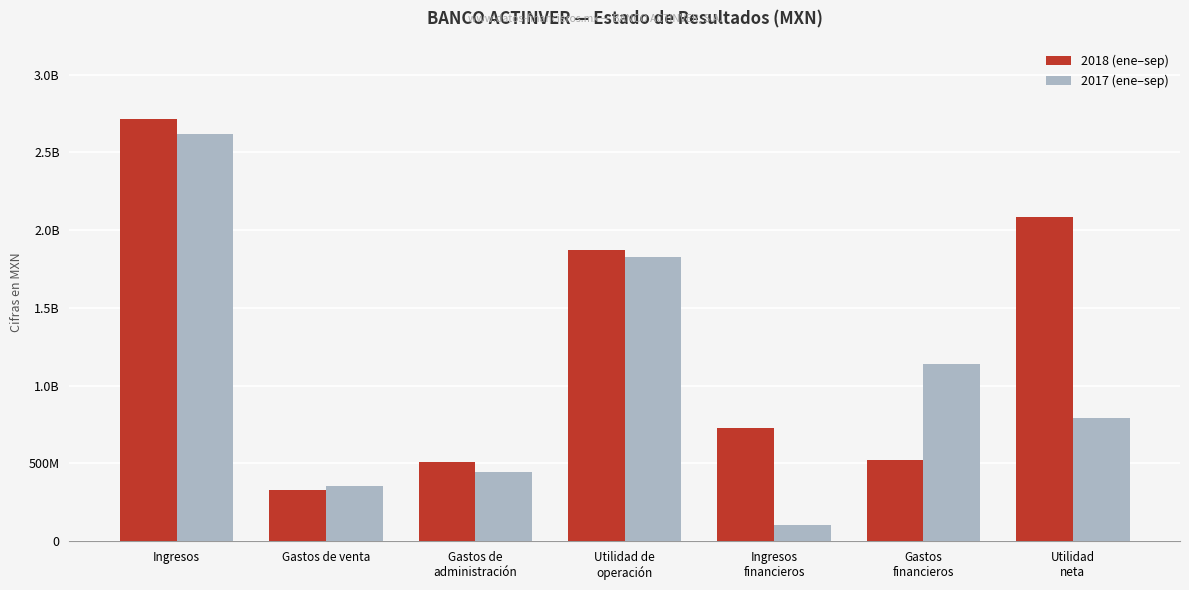

What is the label of the 7th bar from the right?

Ingresos